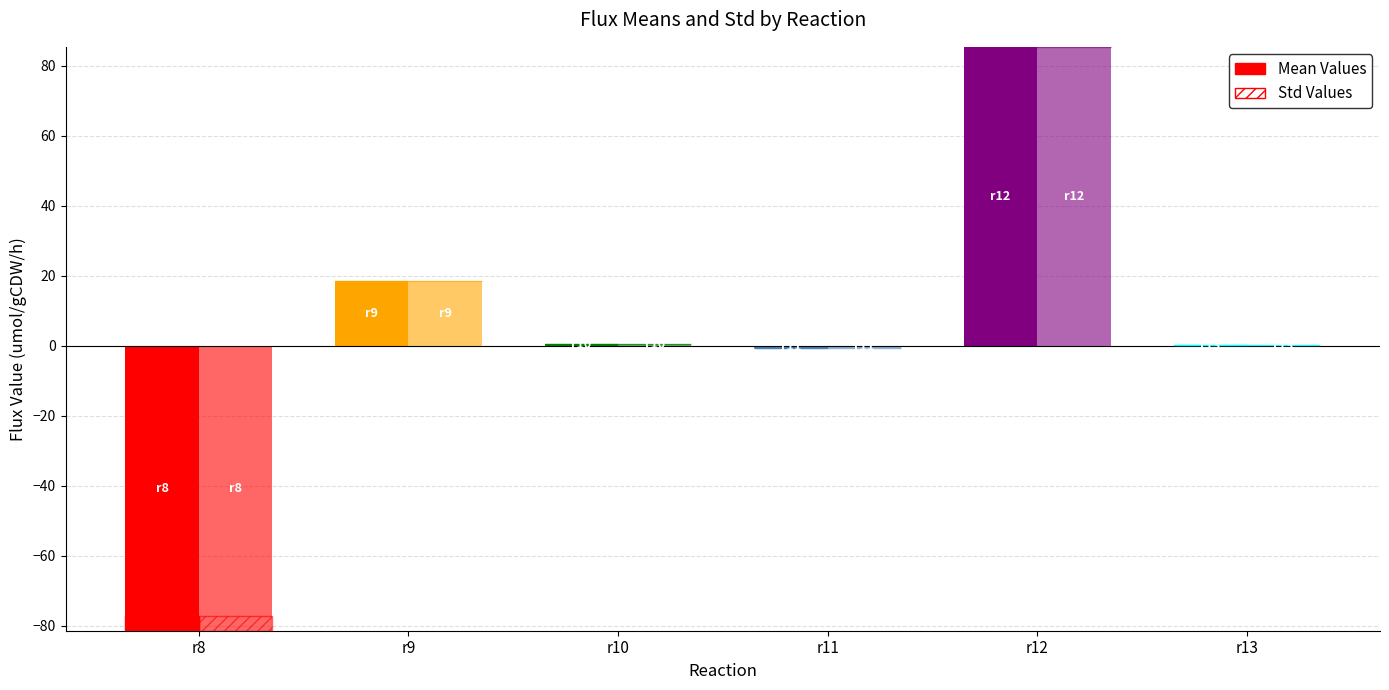

What is the average value of the vref_std series?

0.7